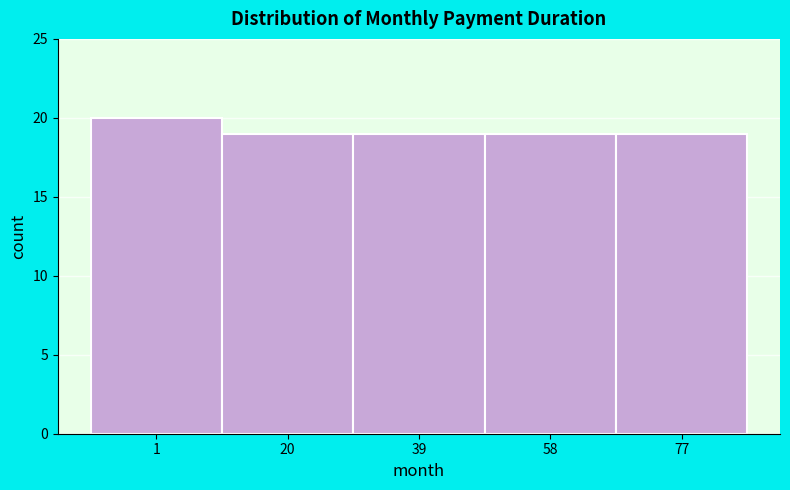

Reading left to right, transcribe all the data shown in this chart.

20	19	19	19	19